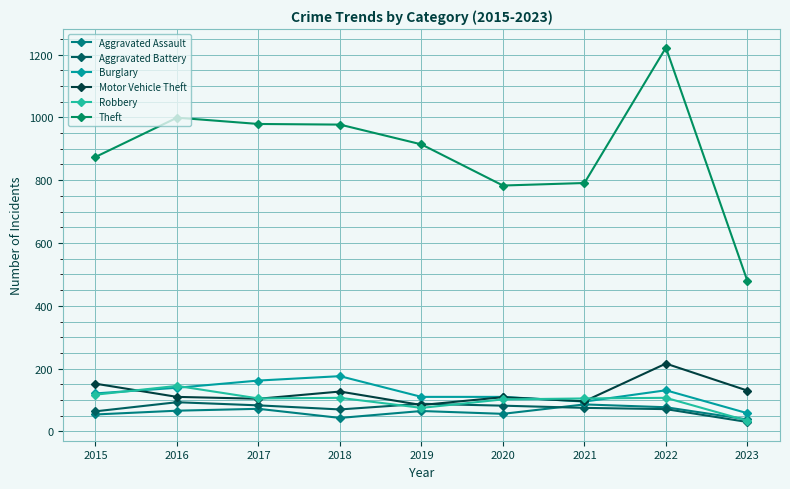

How many data points does each series have?

9